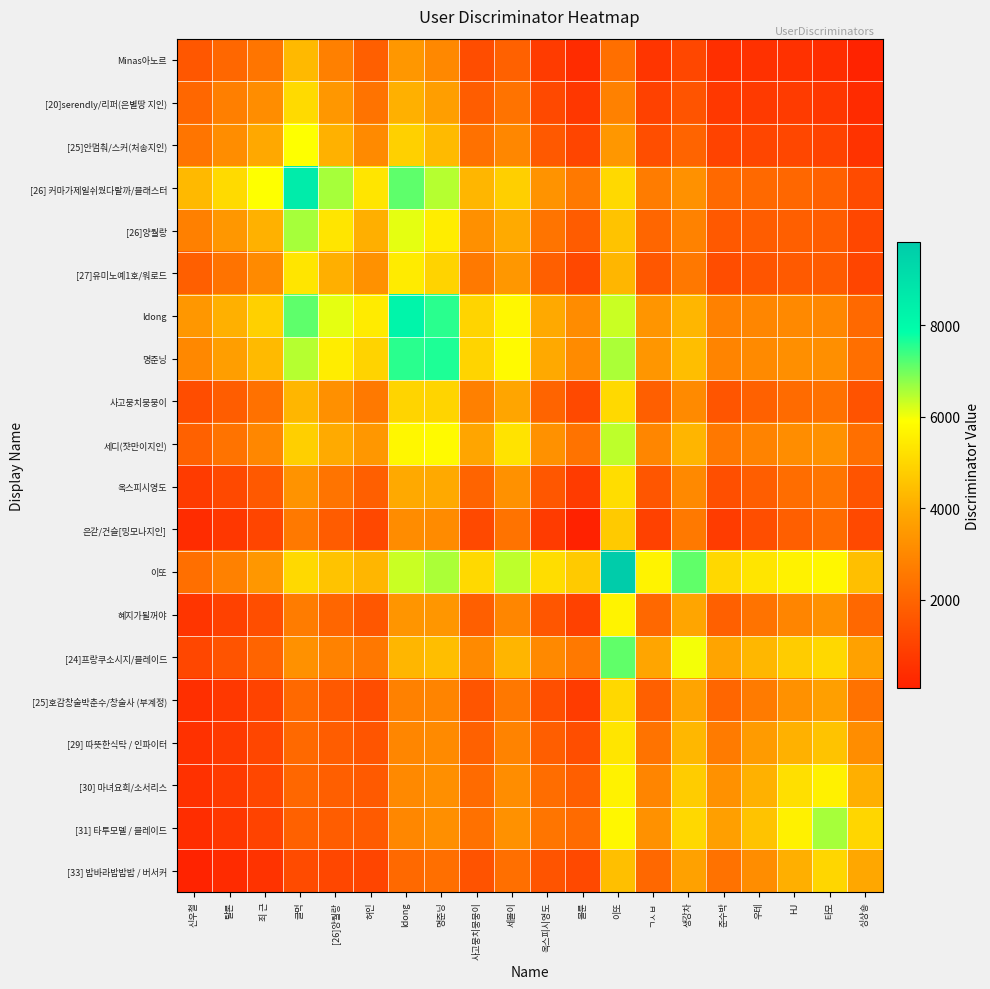

Which series has the widest spread of values?

이또